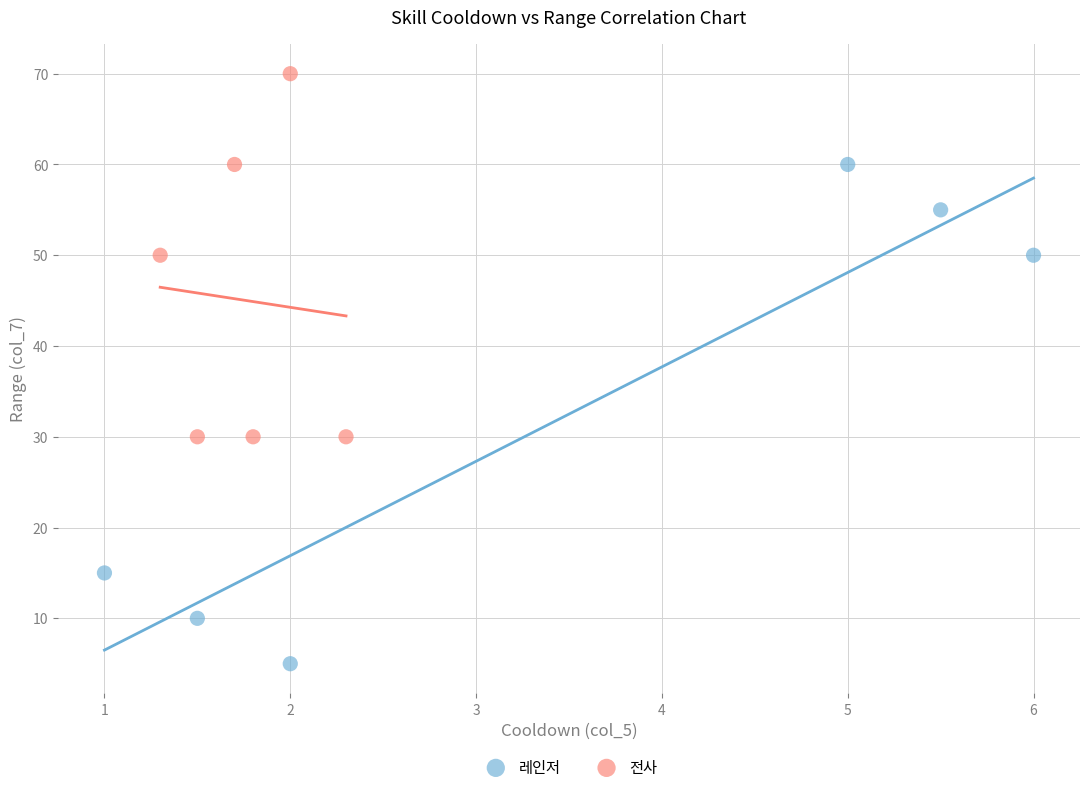

Which series reaches the minimum Y coordinate?

레인저